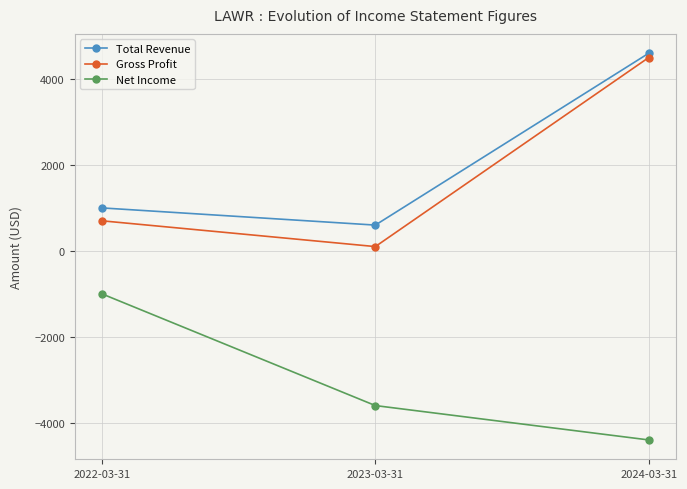

Does the chart have visible grid lines?

Yes